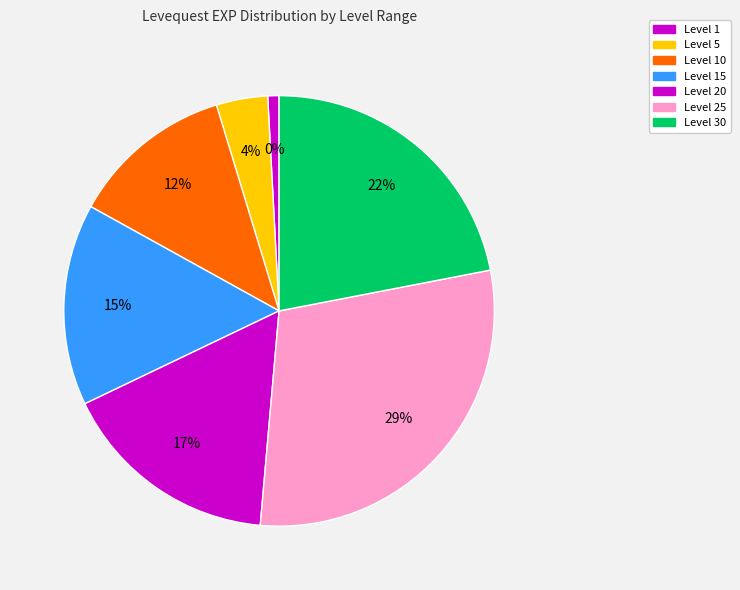

Is there a majority slice in this chart?

No